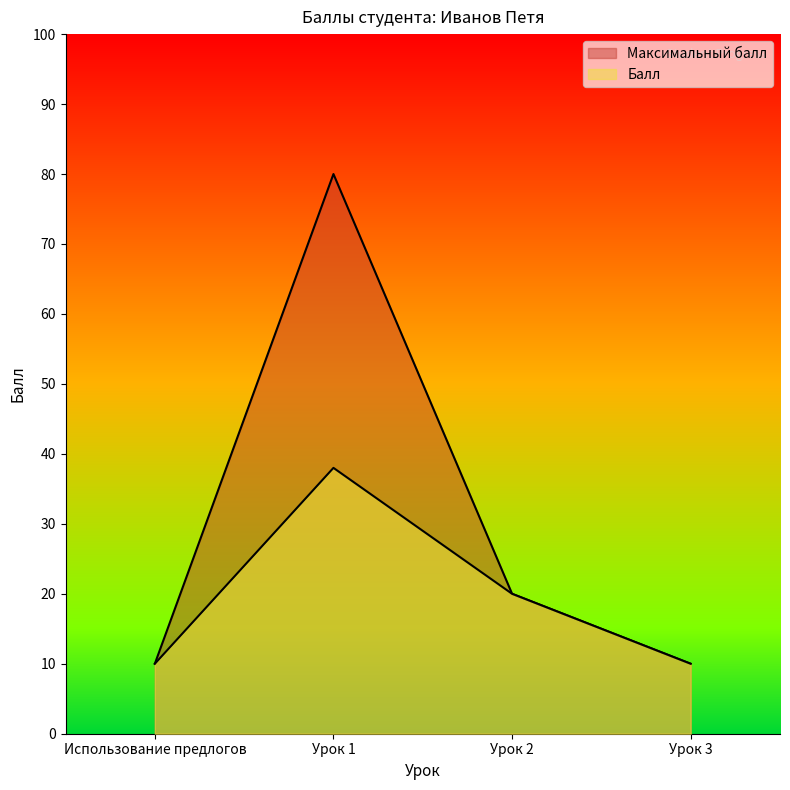

What is the minimum value shown in the chart?

10